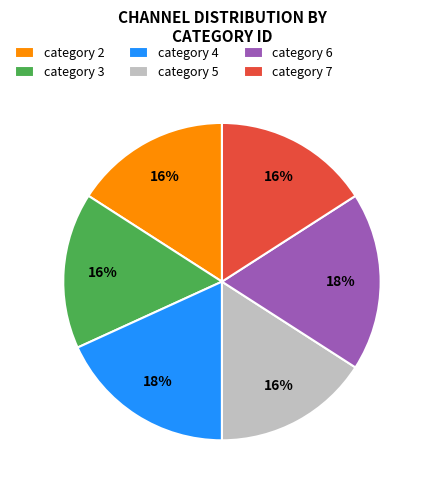

Does any single category account for the majority?

No